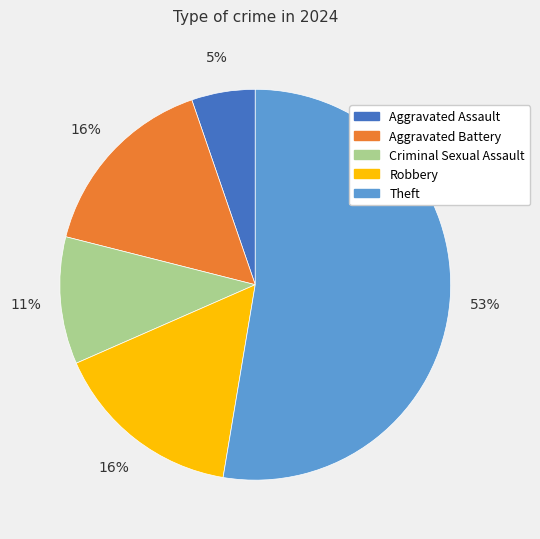

Is there any slice that represents more than half of the pie?

Yes